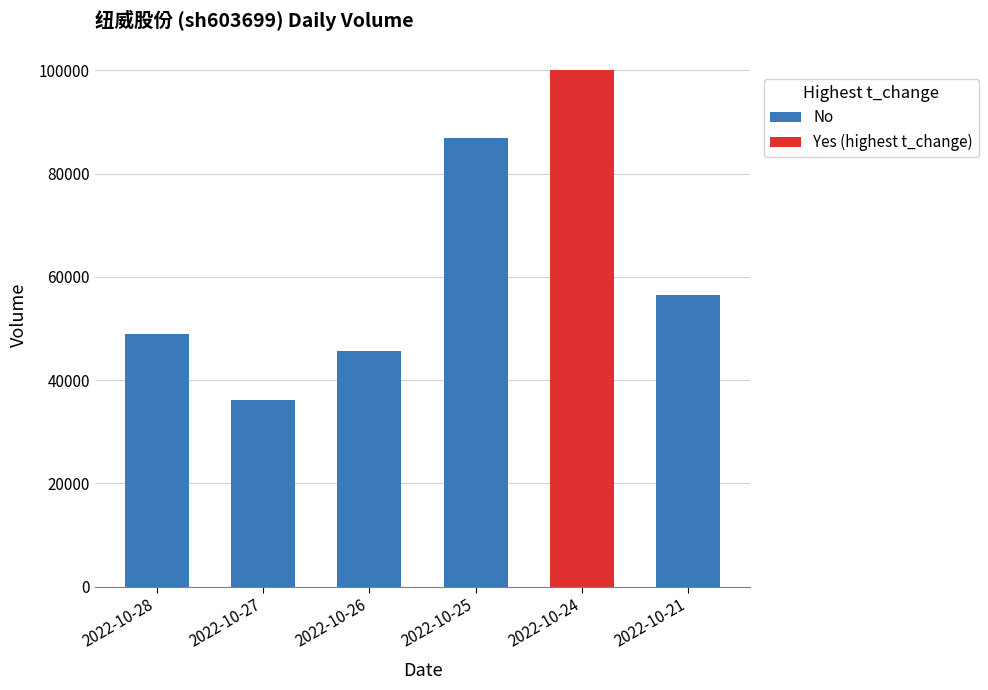

Are the bars horizontal?

No